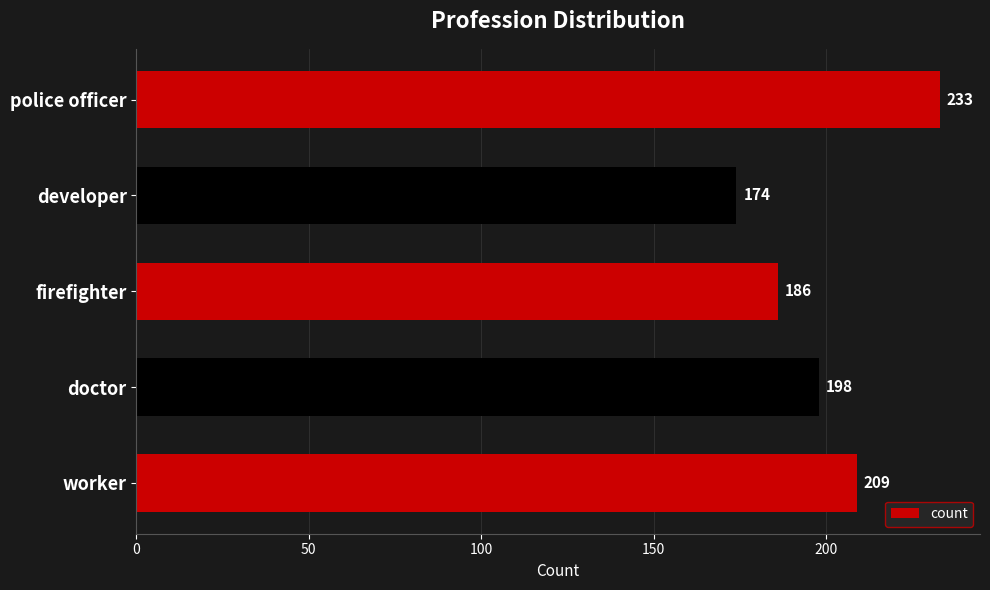

What is the greatest value displayed?

233